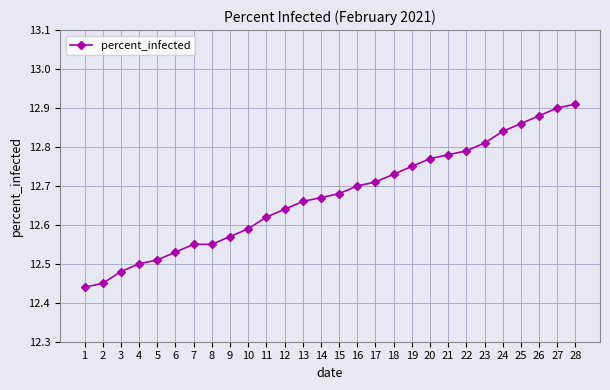

What is the difference between the maximum and minimum values?

0.5